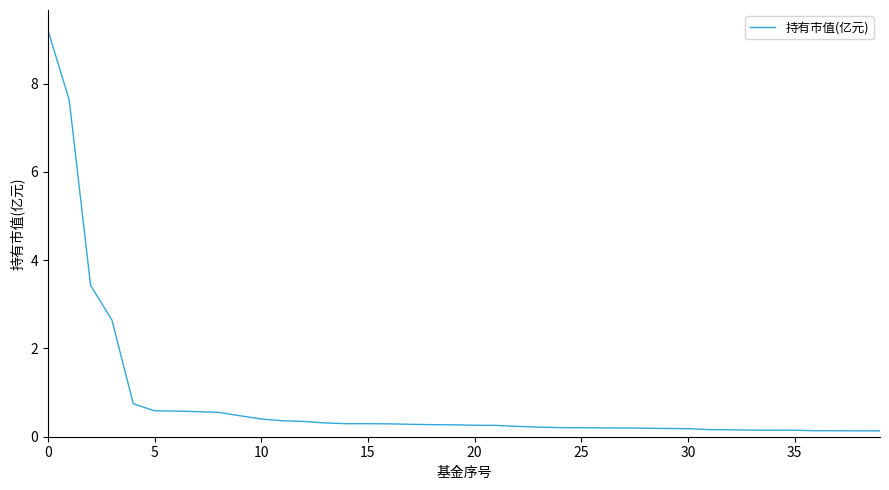

What is the greatest value displayed?

9.2